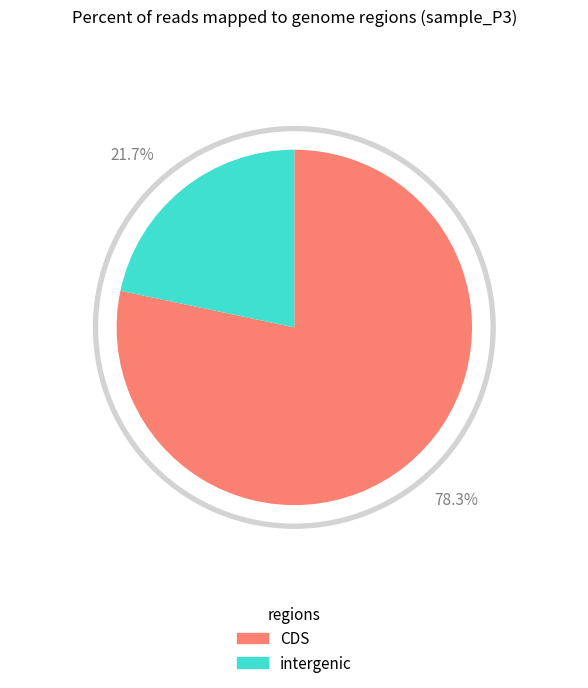

Rank the series by their average value, from lowest to highest.

intergenic, CDS